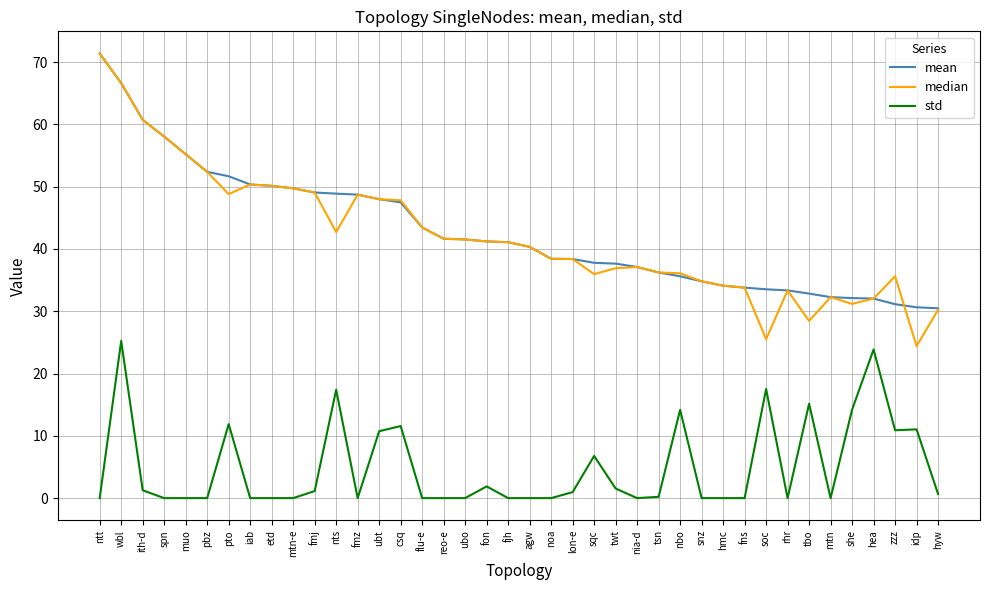

What position from the right is tbo?

7